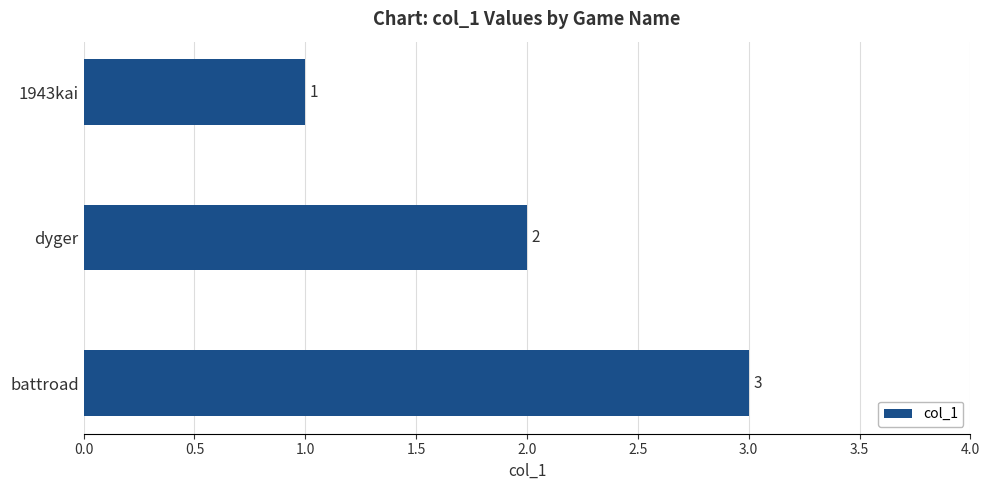

Is it true that the value at battroad is 4?

False